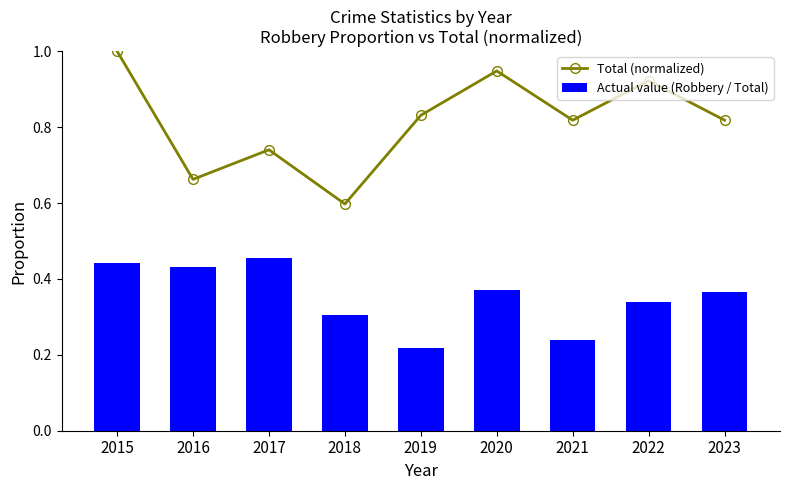

Which series changed the most between 2022 and 2023?

Total (normalized)